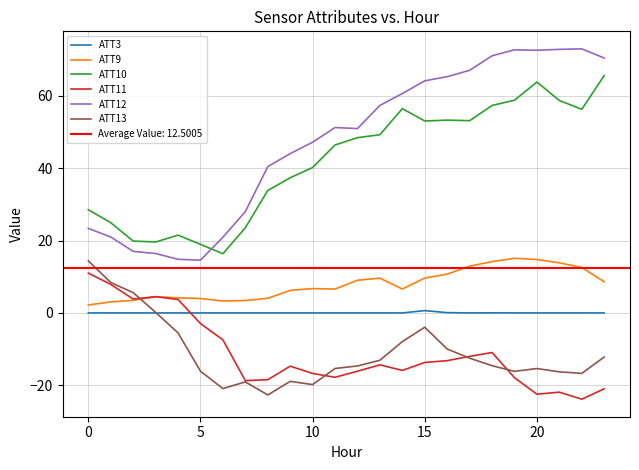

Is this an area chart (filled region under the line)?

No